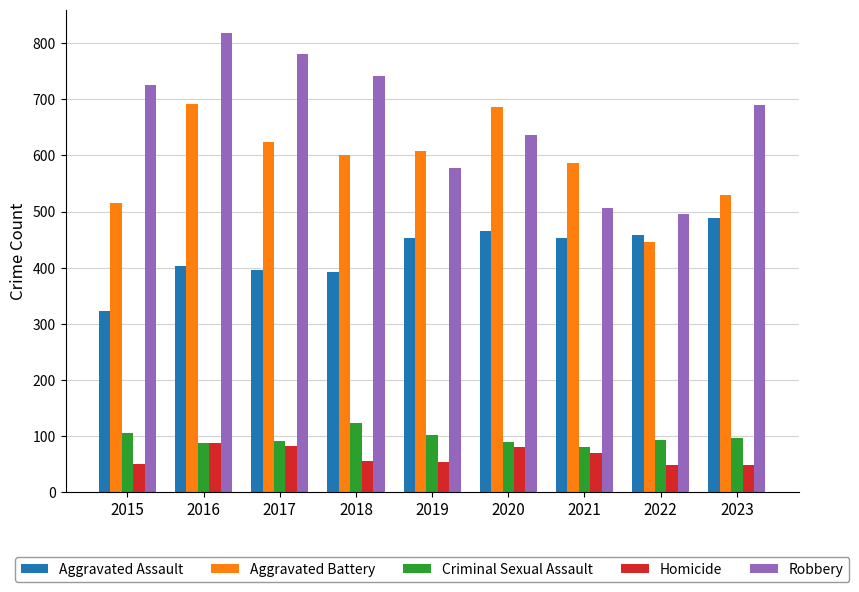

At which label does Robbery reach its peak?

2016